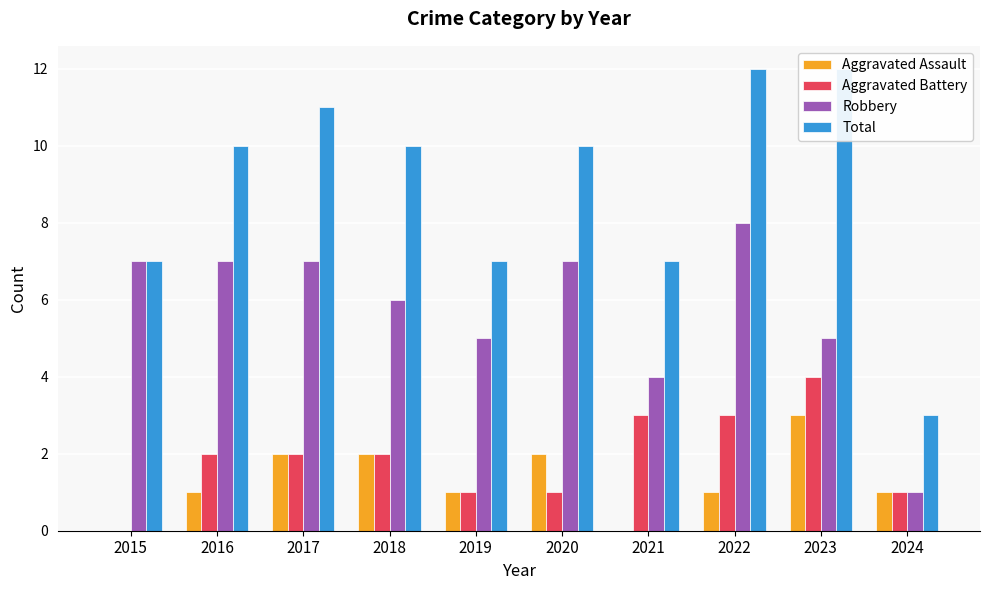

Between 2019 and 2018, which is larger?

2018